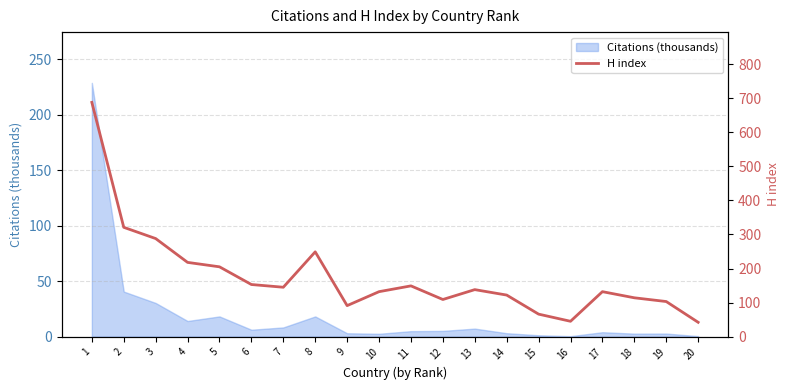

What is the minimum value shown in the chart?

42